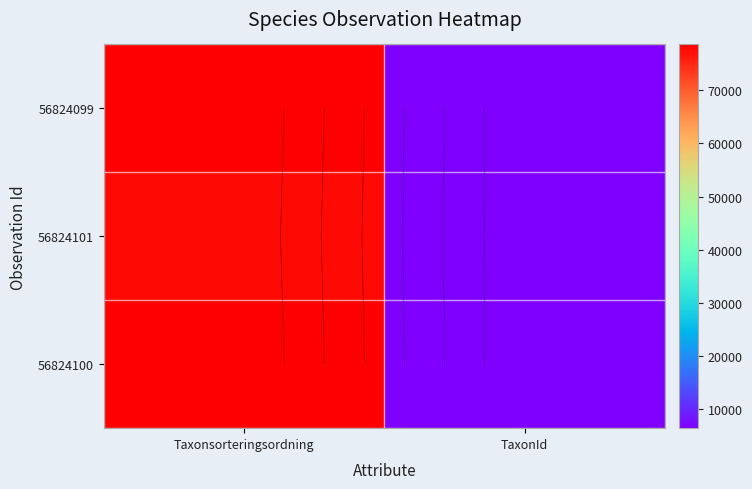

At which category is the sum across all series the highest?

Taxonsorteringsordning